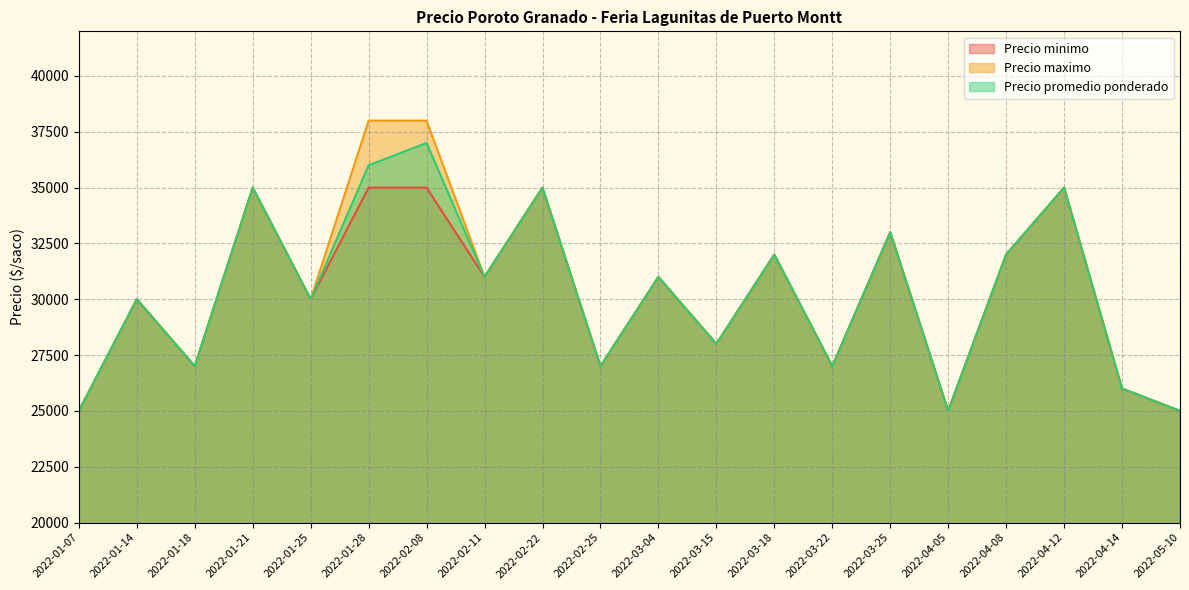

Where is the first local maximum for Precio promedio ponderado?

2022-01-14